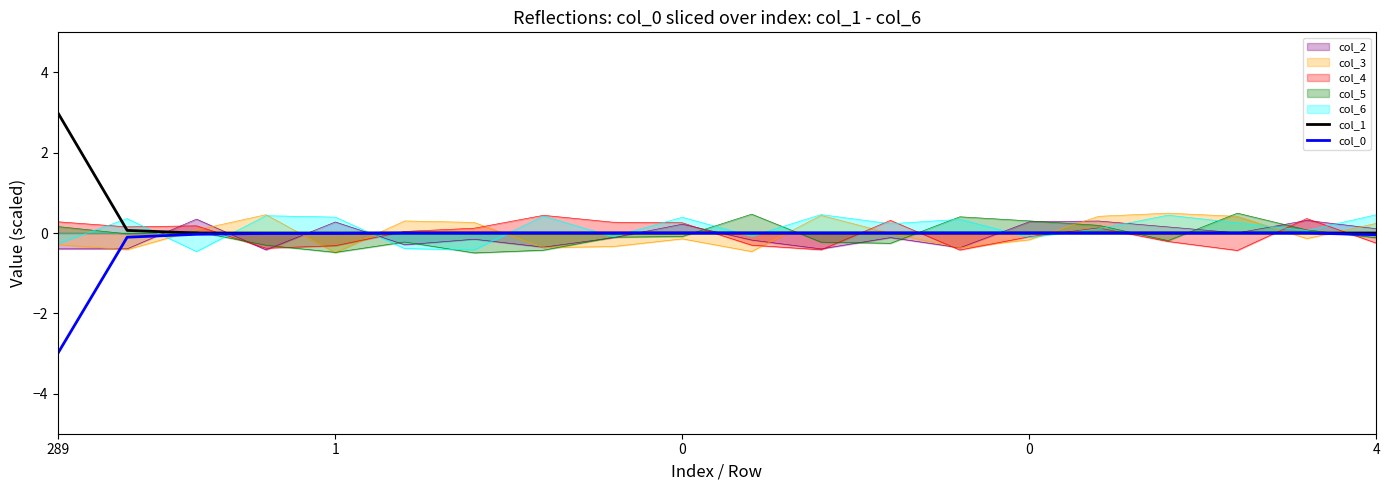

True or false: col_0 has a value of -0.0 at 14.

True